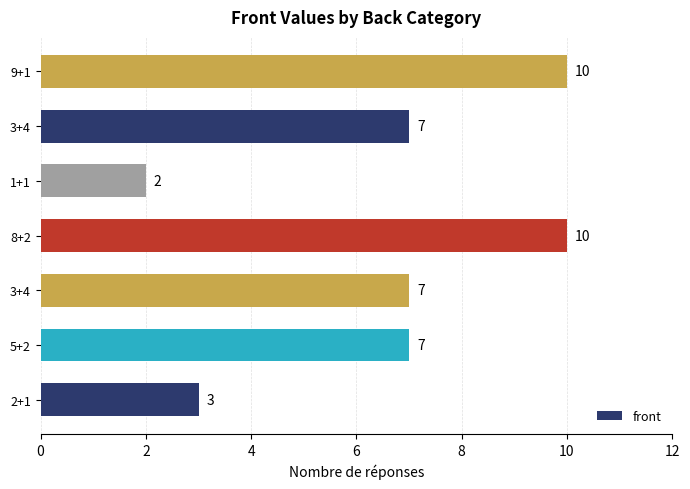

How many categories are shown in the chart?

7